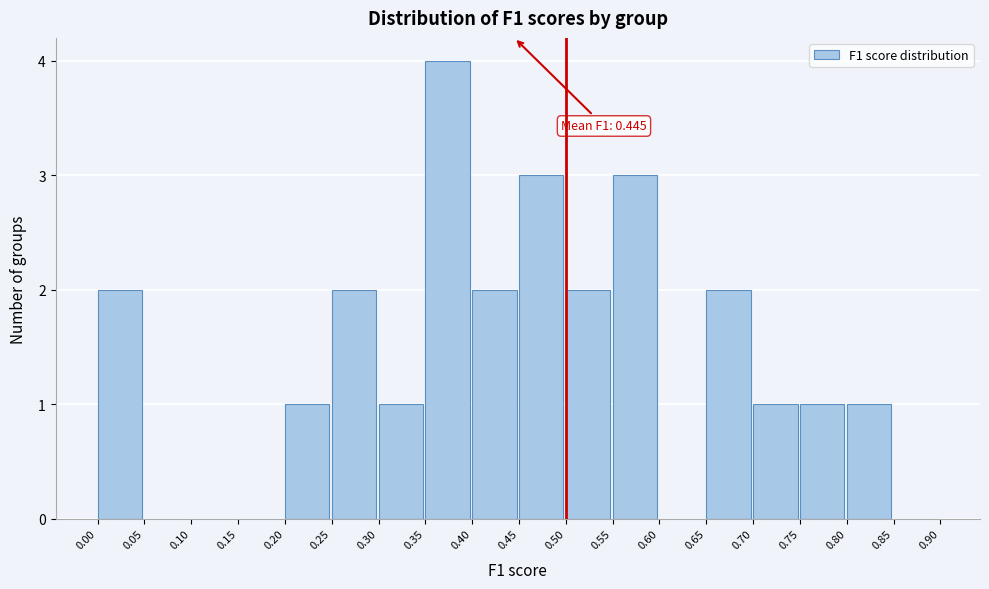

Which range on the x-axis has the tallest bar?

0.35 to 0.40